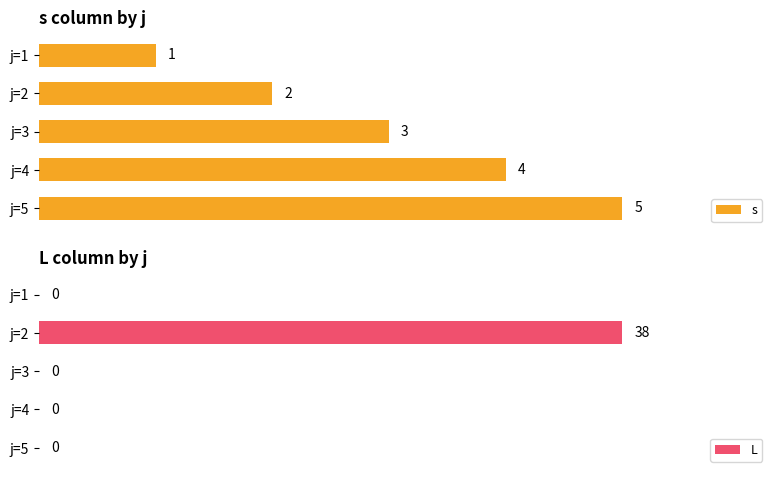

Where is s nearest to the value 3?

j=3